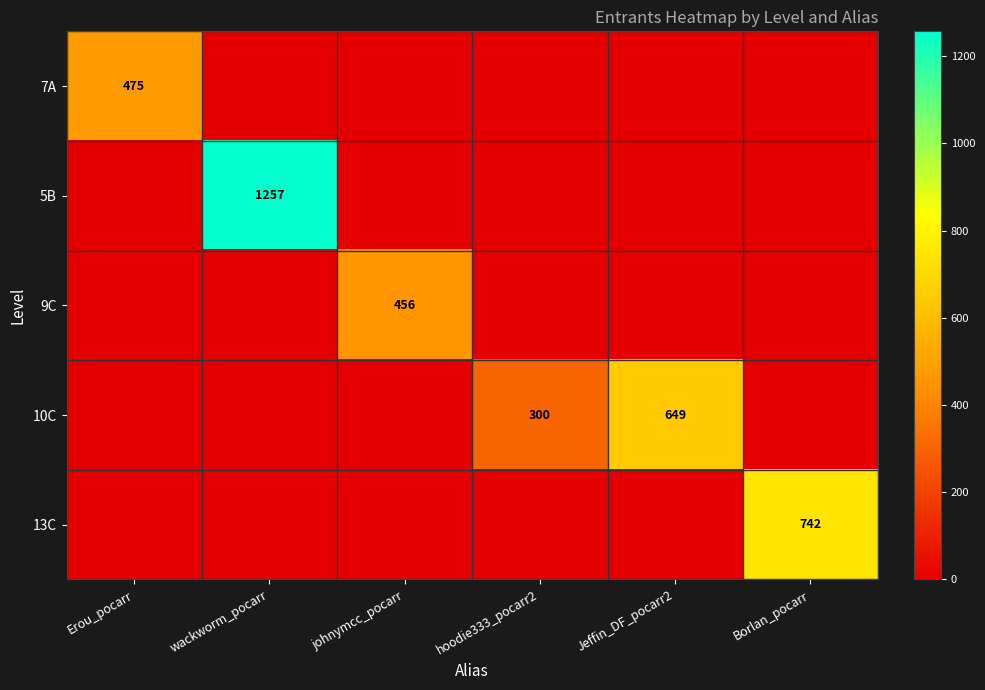

At how many categories does at least one series exceed 848?

1